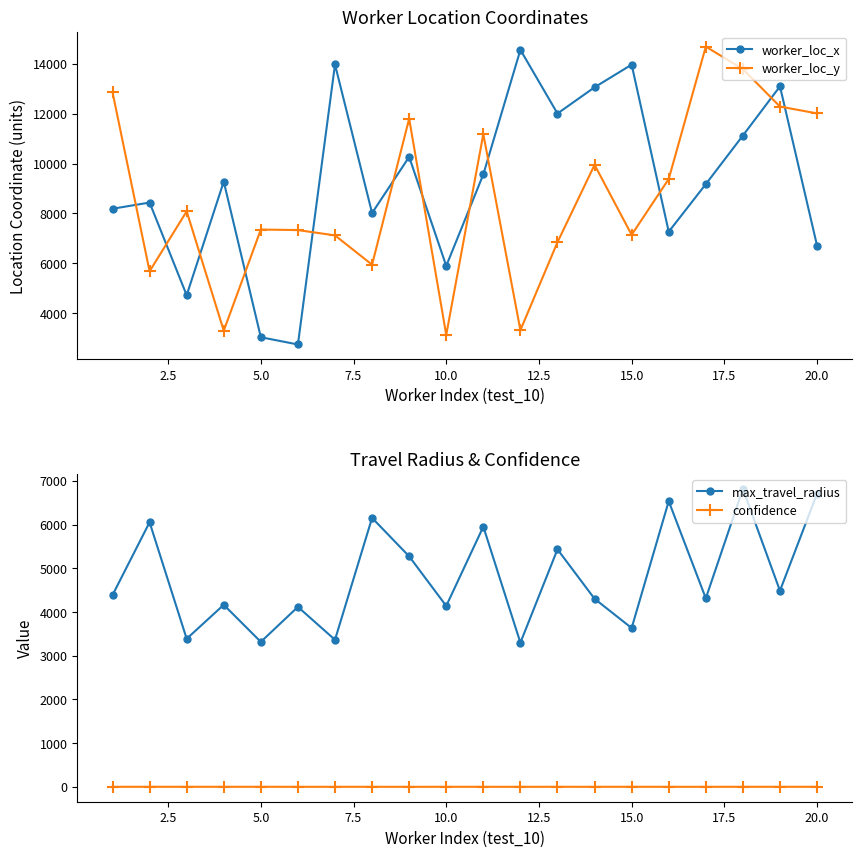

How many intersections are there between worker_loc_y and worker_loc_x?

12